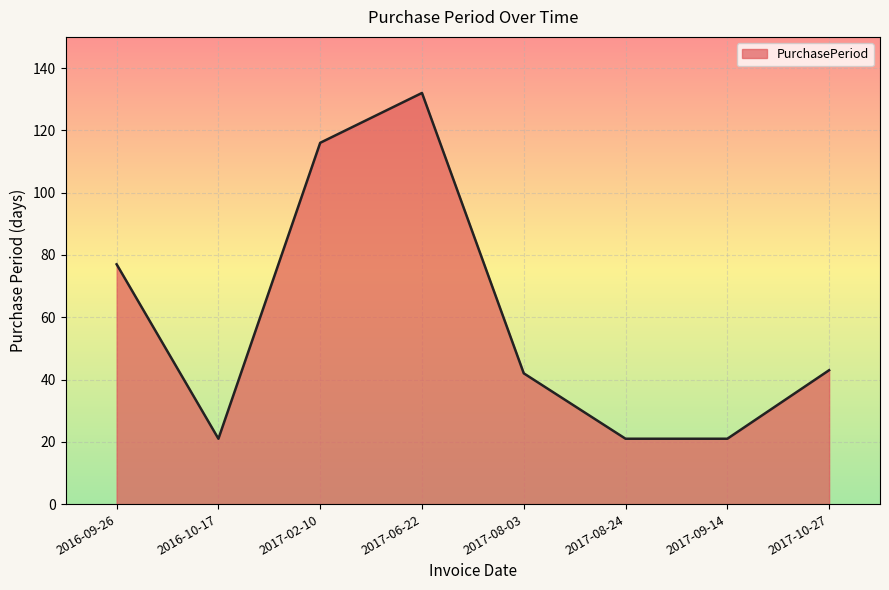

What is the minimum value shown in the chart?

21